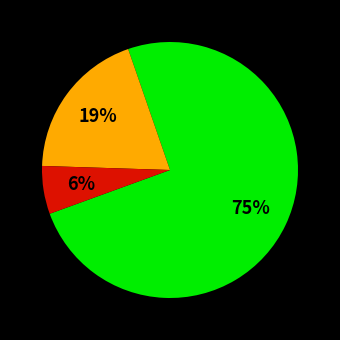

Is there a majority slice in this chart?

Yes